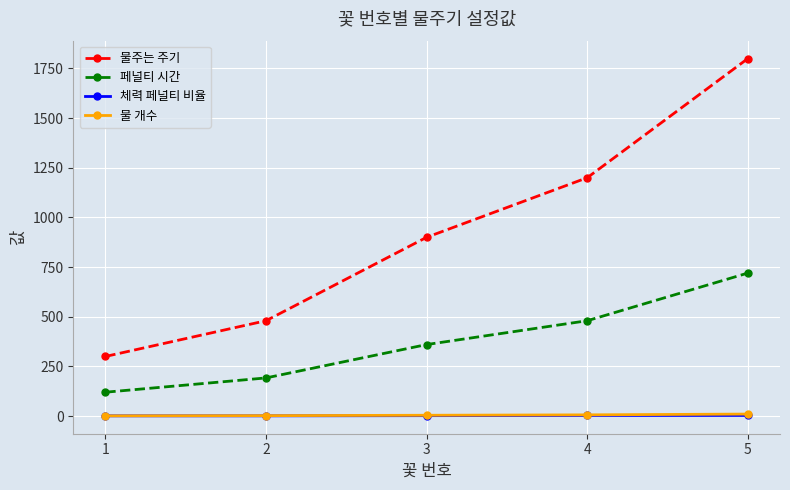

Does the chart display data point markers on the line(s)?

Yes